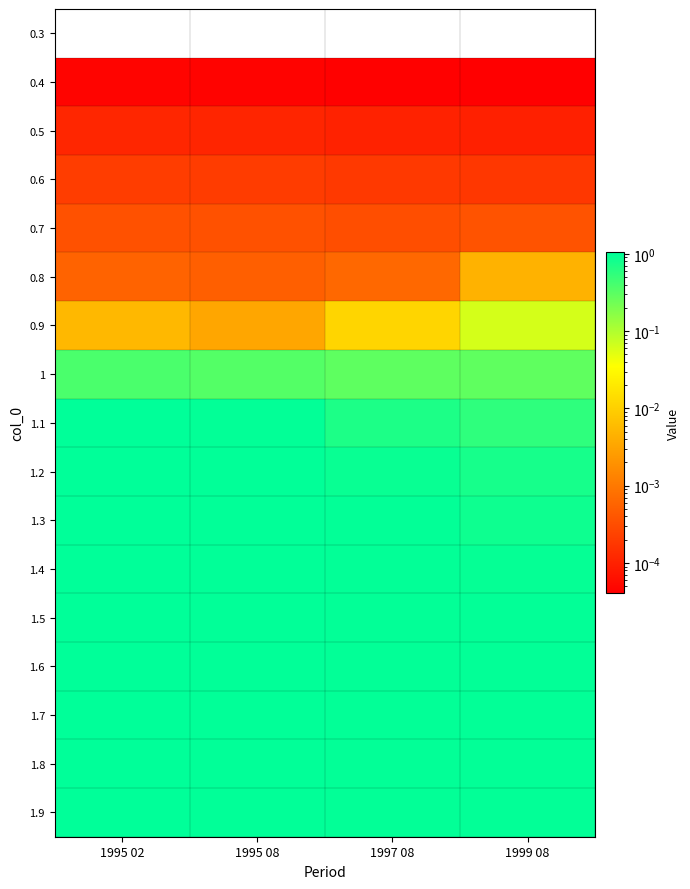

What is the greatest value displayed?

1.1